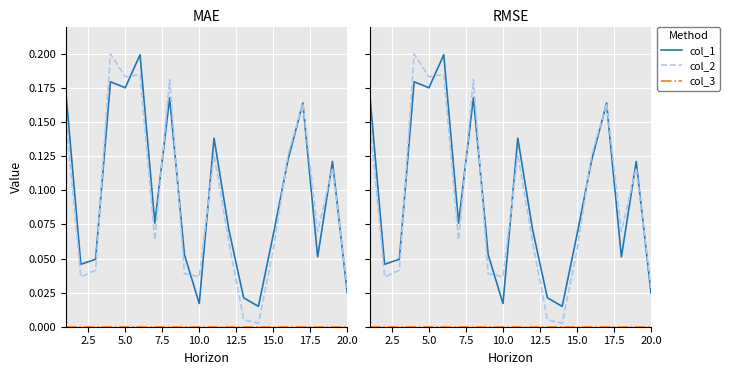

True or false: col_3 and col_1 cross at least once.

False